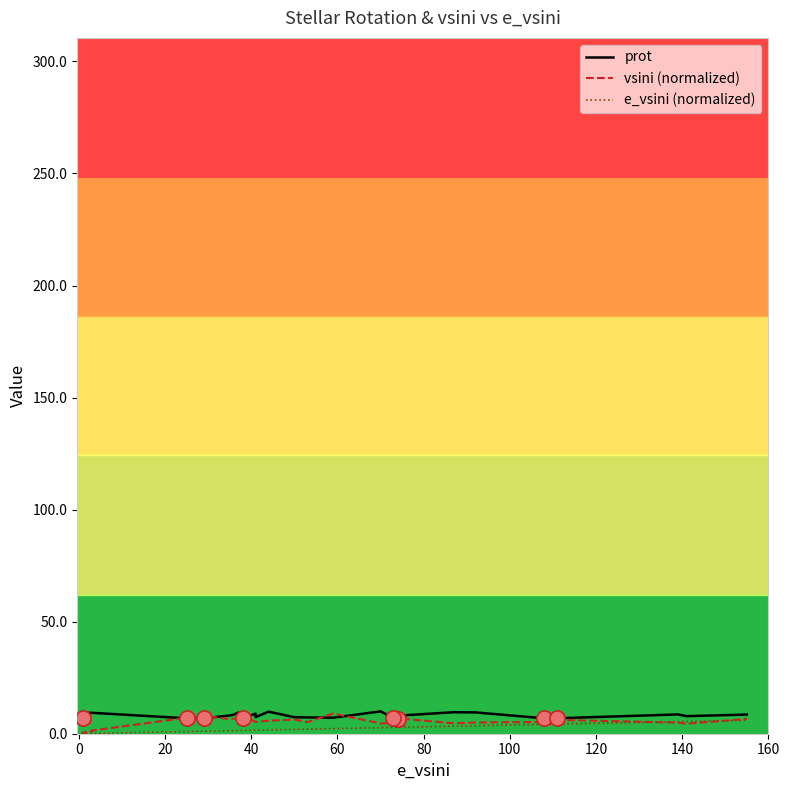

Which series has the largest total across all categories?

prot